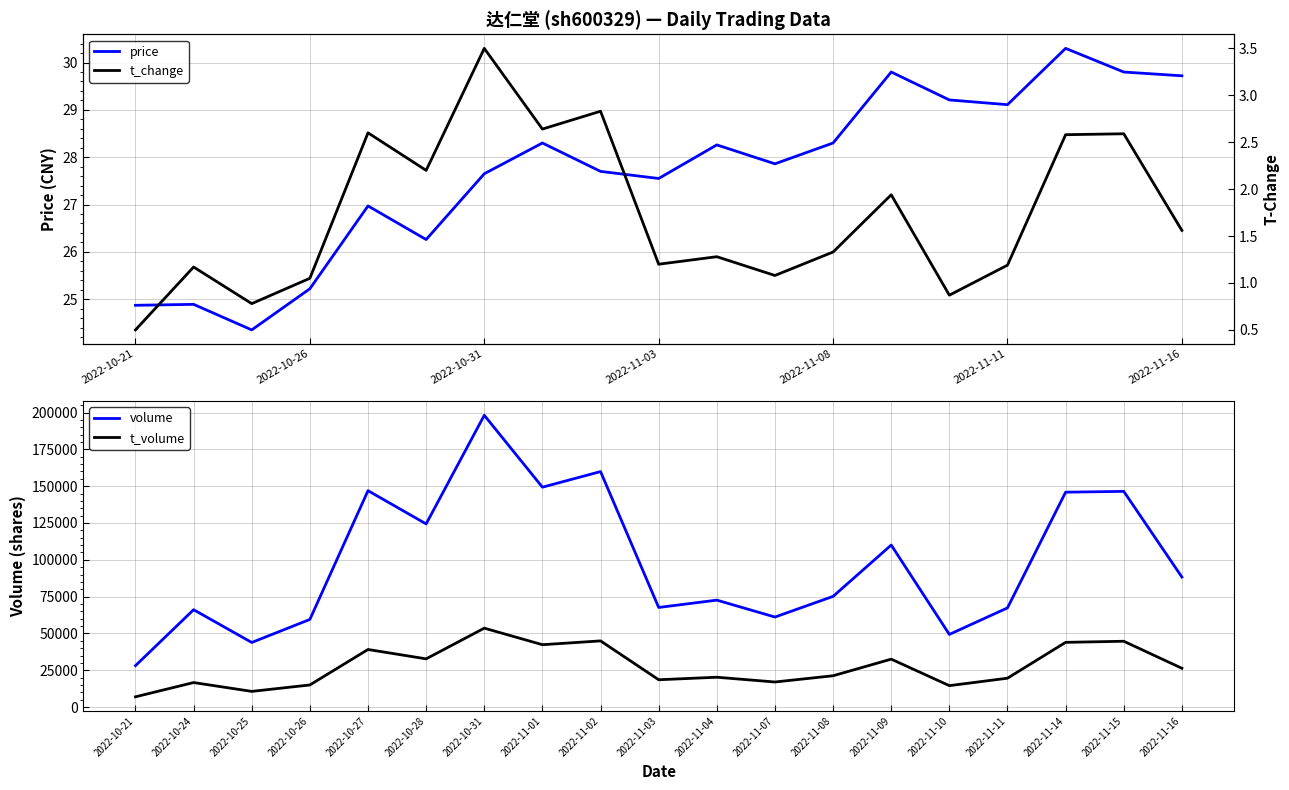

Is this an area chart (filled region under the line)?

No